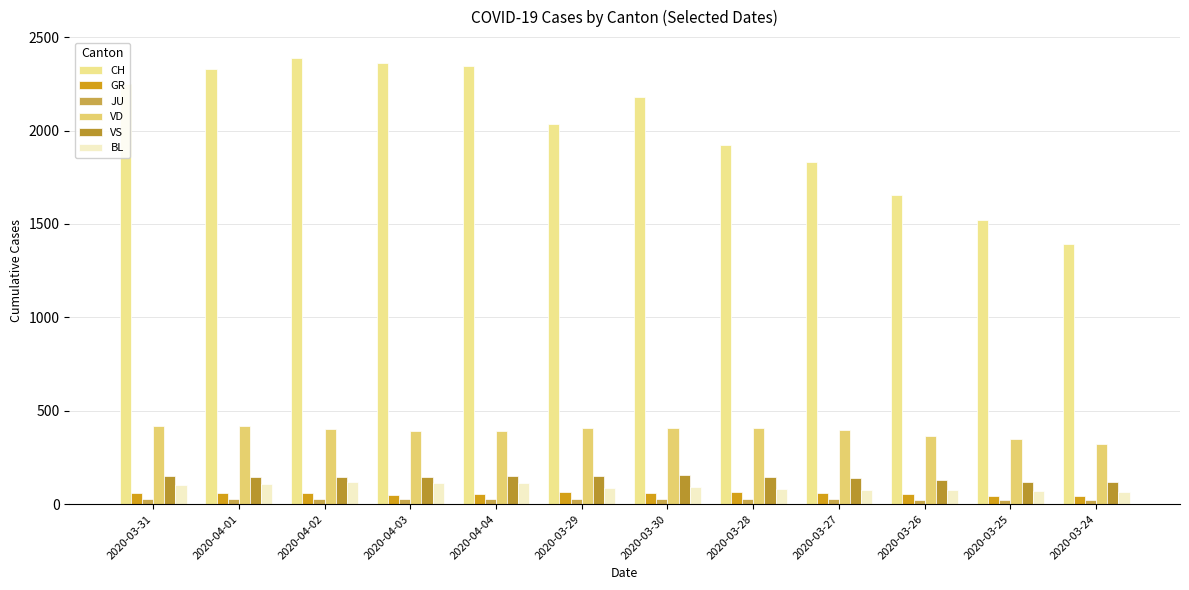

What is the difference between the second highest and minimum values in the JU series?

7